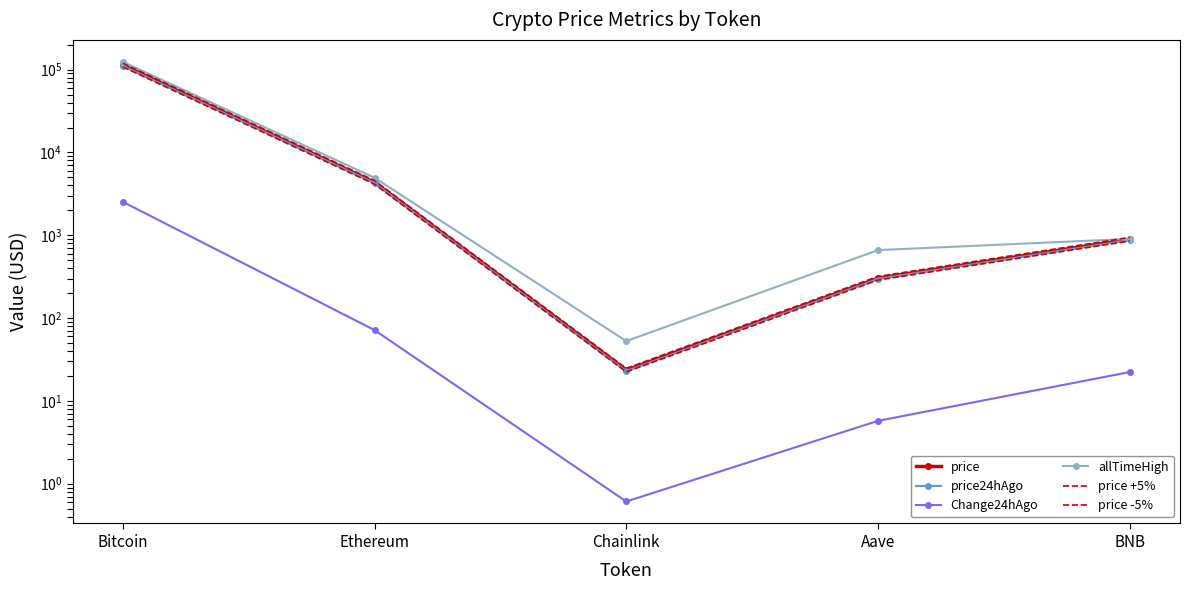

How many distinct data groups are displayed?

6